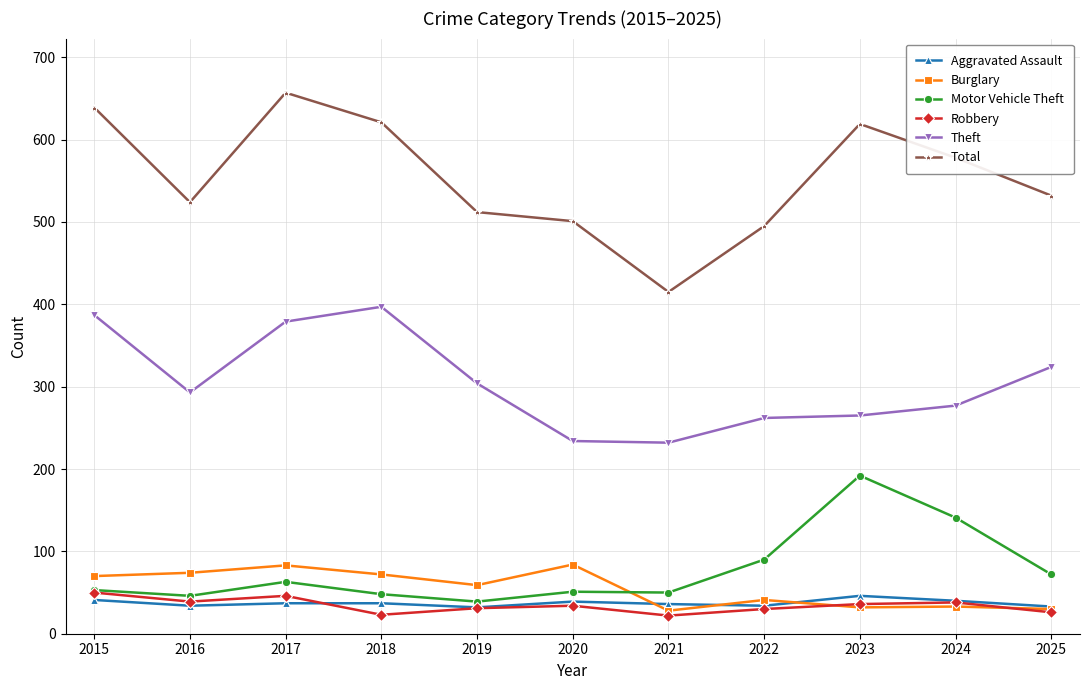

Which series has the largest range (max minus min)?

Total